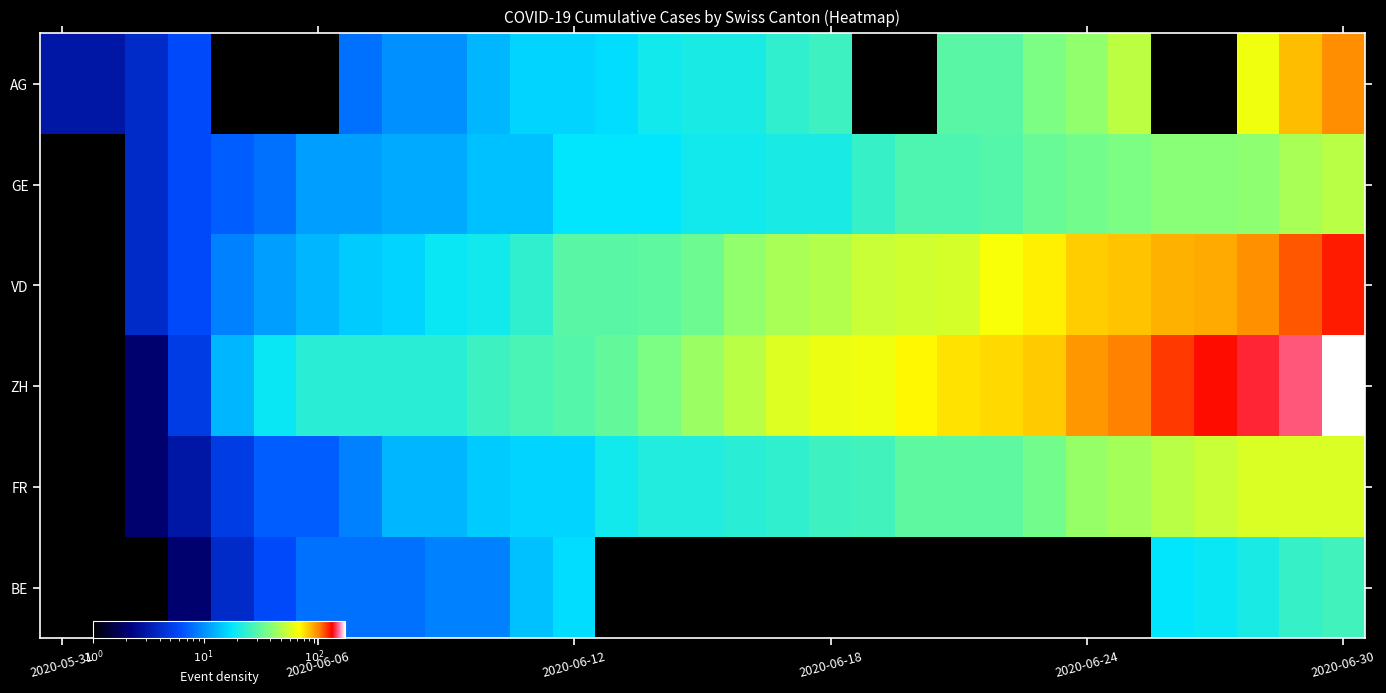

Count the number of data series in this chart.

6